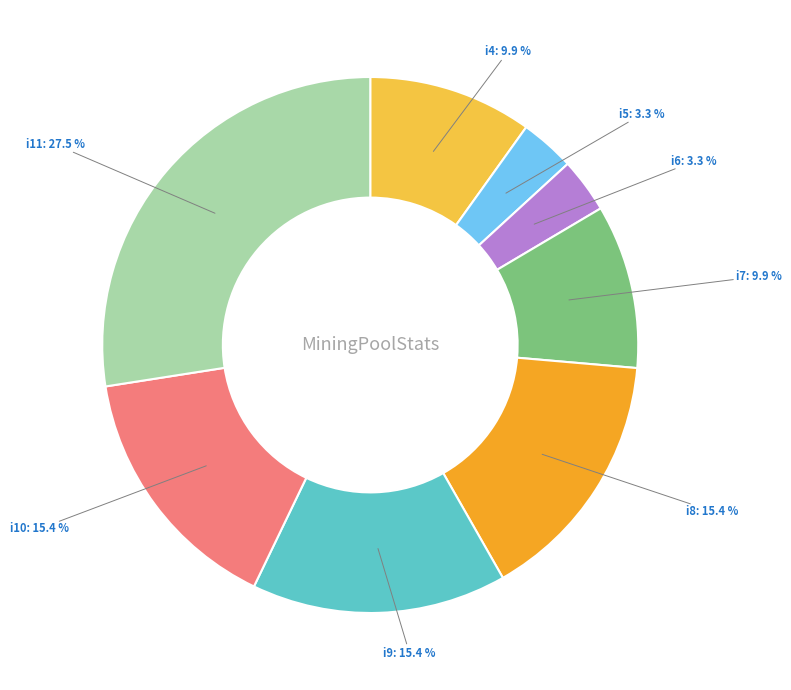

How many segments does this pie chart have?

8